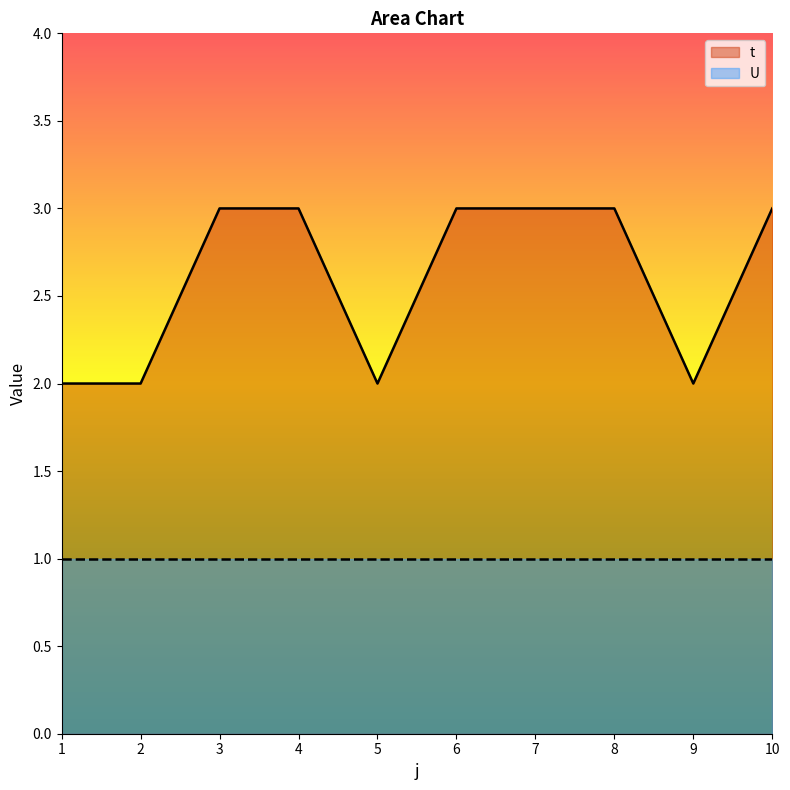

Reading left to right, transcribe all the data shown in this chart.

1=2	2=2	3=3	4=3	5=2	6=3	7=3	8=3	9=2	10=3